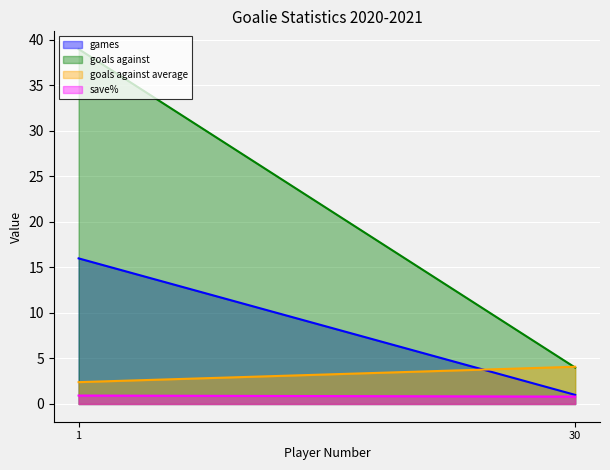

At how many categories does at least one series exceed 15?

1